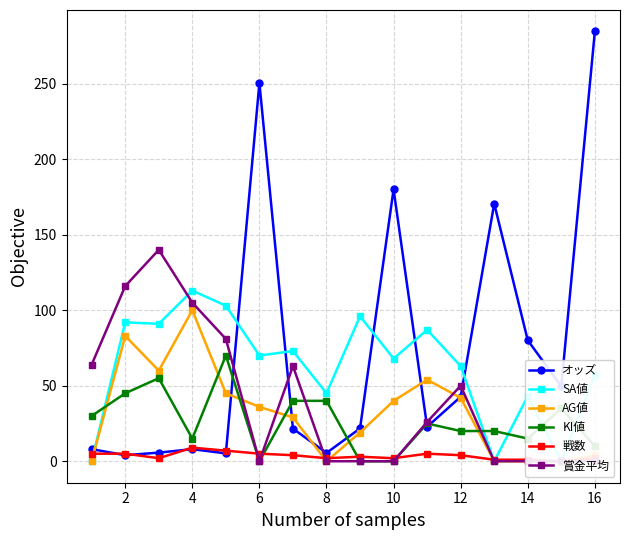

How many 戦数 values are between 2 and 5?

11